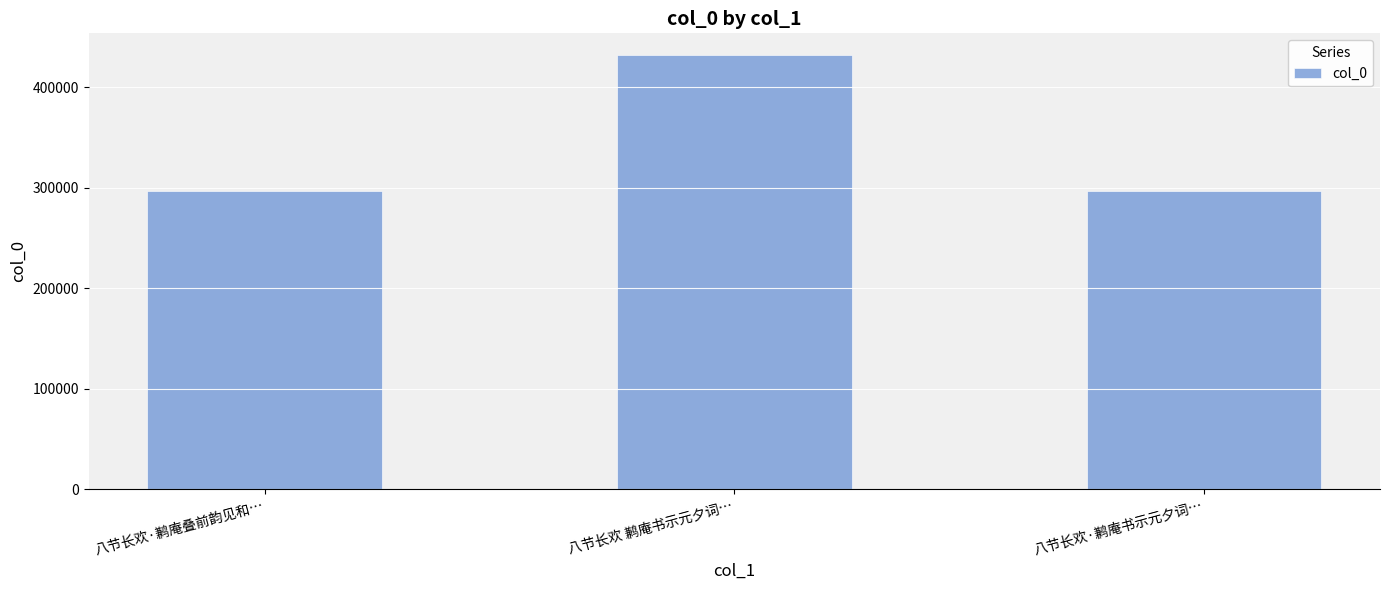

At which category does the chart reach its peak across all series?

八节长欢 鹣庵书示元夕词…